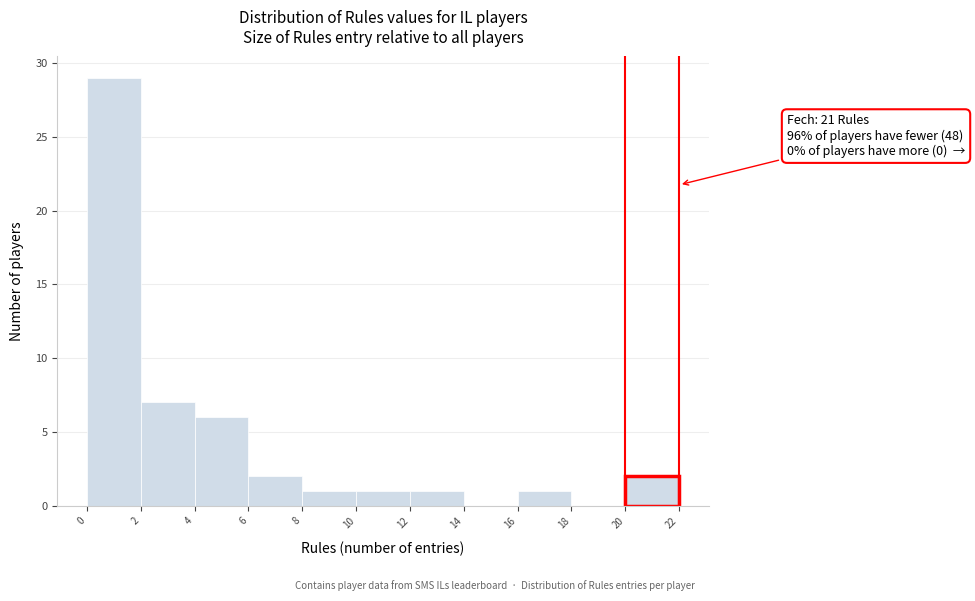

Which range on the x-axis has the tallest bar?

0 to 2